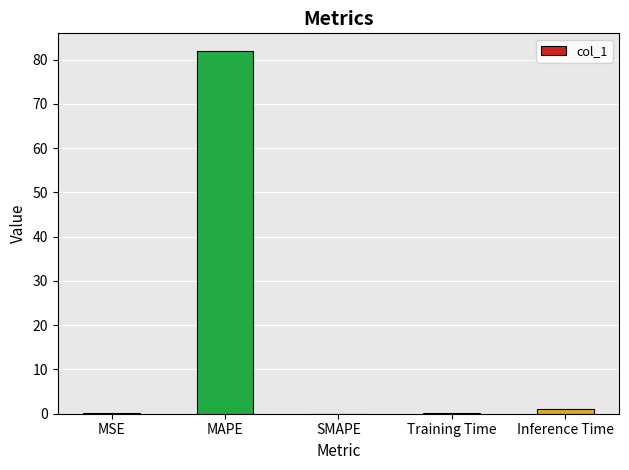

Which category has the highest value across all series?

MAPE